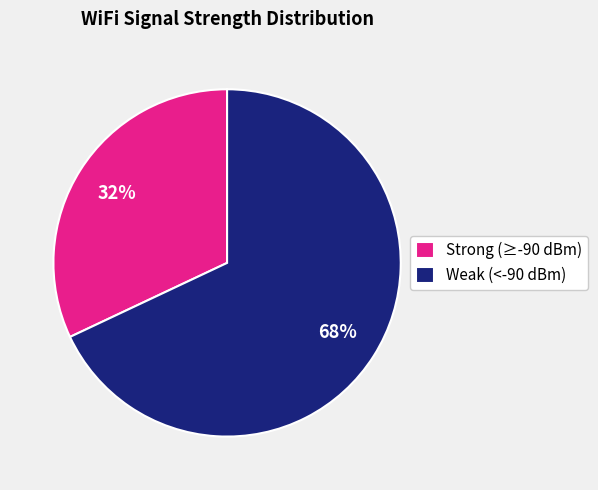

Rank the categories by value from lowest to highest.

Strong (≥-90 dBm), Weak (<-90 dBm)